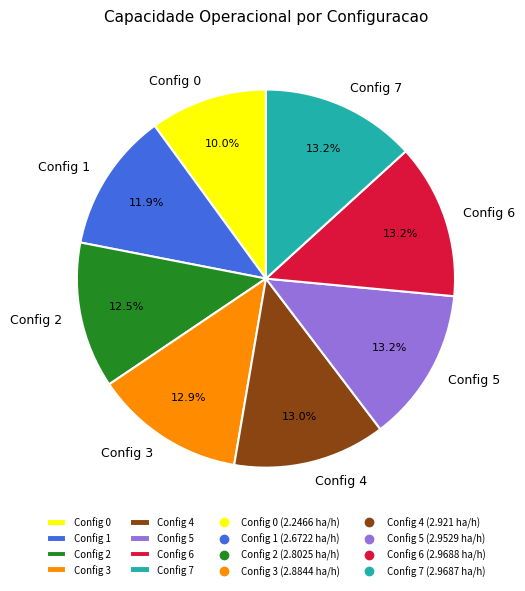

How much of the chart is everything except Config 1?

88.1%